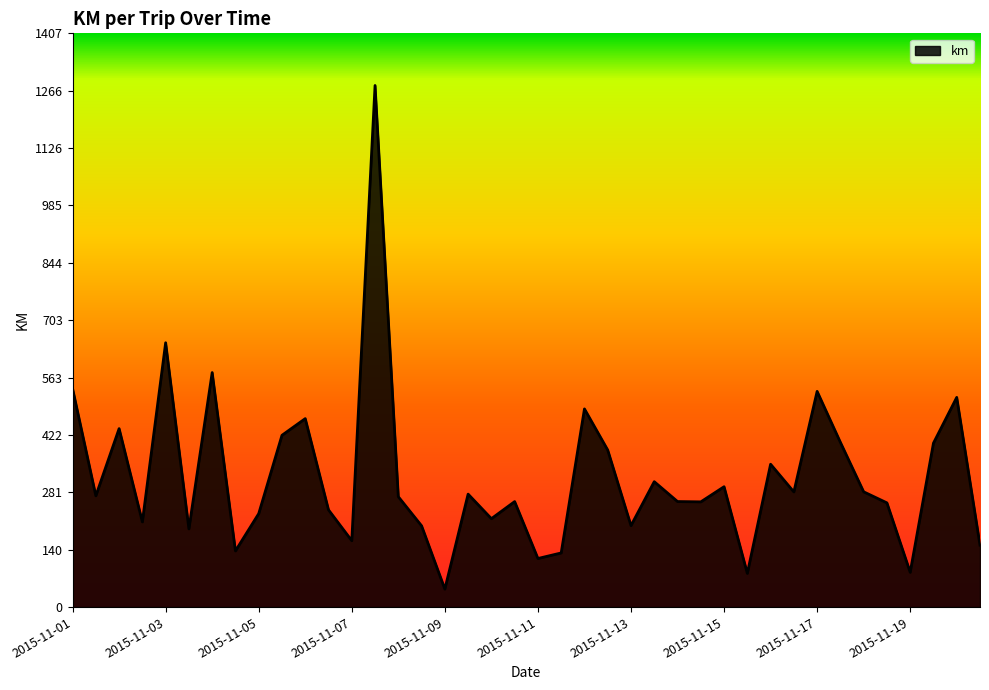

What is the minimum value shown in the chart?

44.2